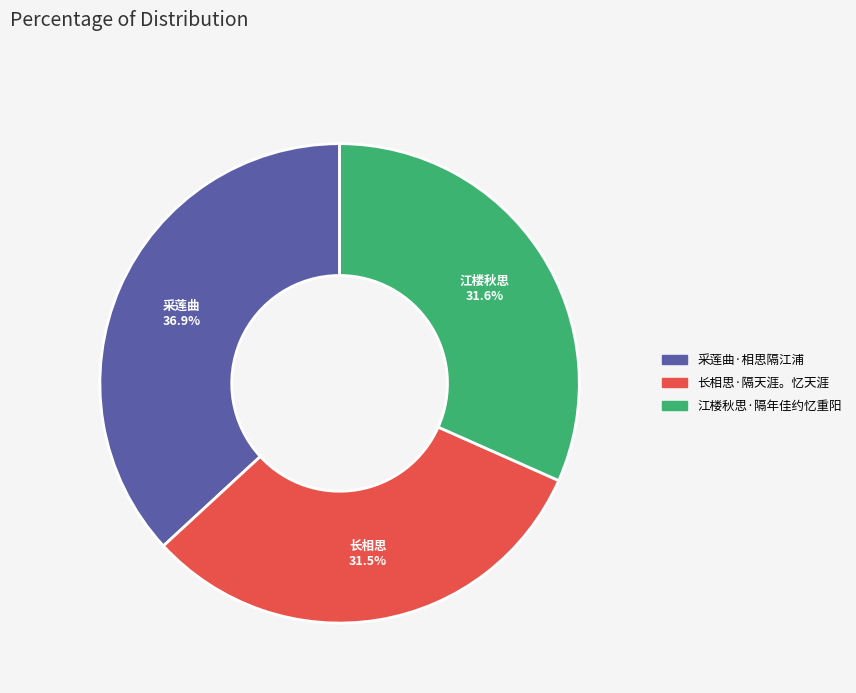

Combined, what portion of the pie is 采莲曲·相思隔江浦 and 江楼秋思·隔年佳约忆重阳?

68.5%